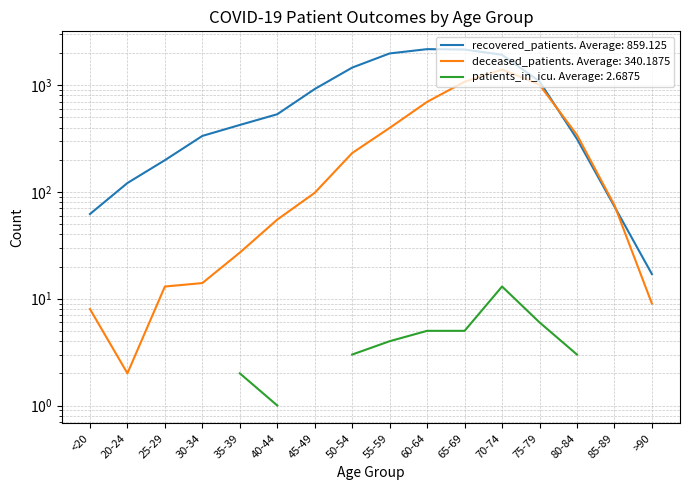

What is the value of the recovered_patients point at the 11th from the left?

2151